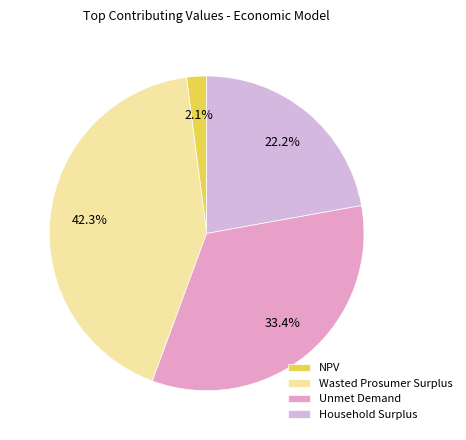

What percentage do NPV and Wasted Prosumer Surplus together represent?

44.4%